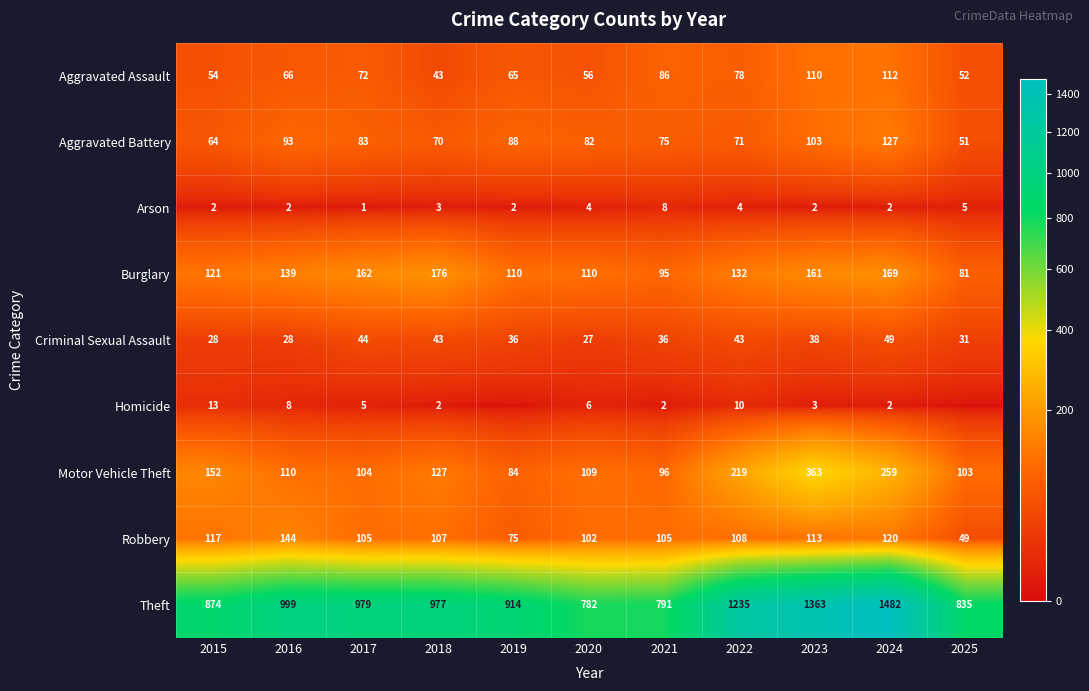

What is the sum of the Aggravated Battery values at 2025 and 2019?

139